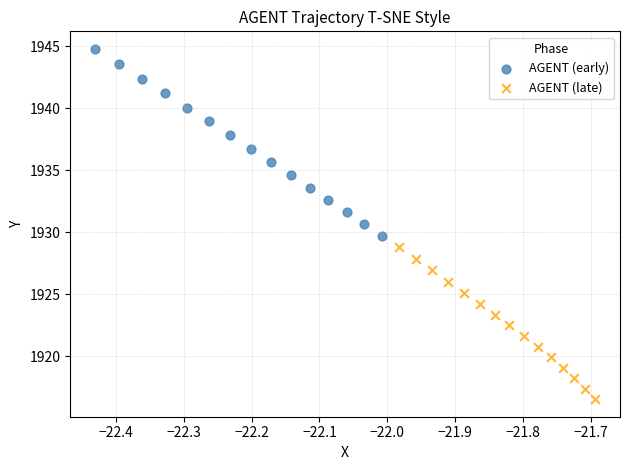

What are all the series names shown in the legend?

AGENT (early), AGENT (late)